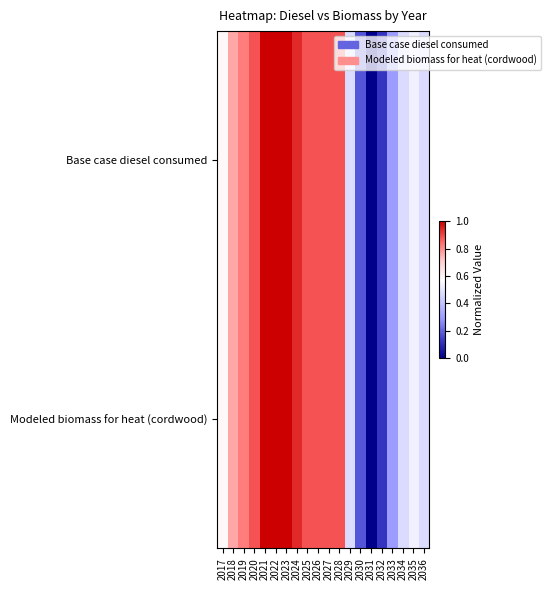

Between 2027 and 2028, which series saw the biggest shift?

Base case diesel consumed